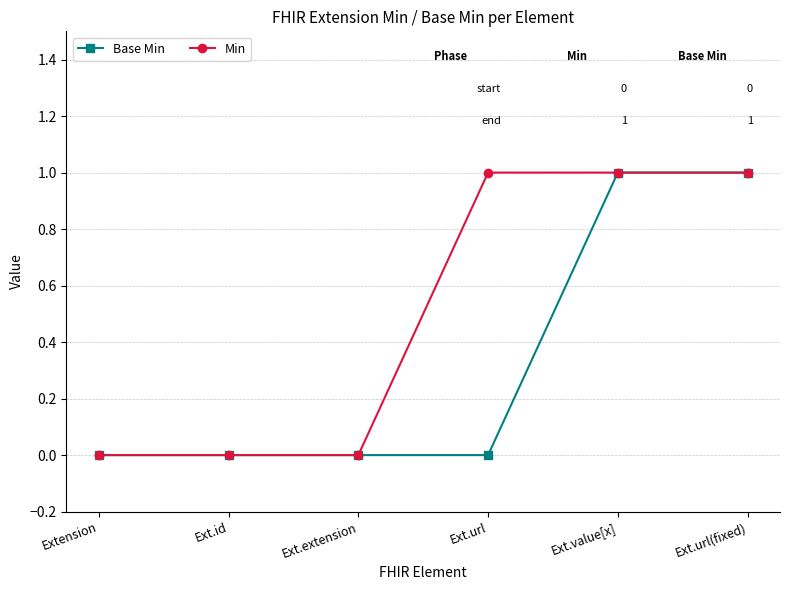

What is the highest value of the Base Min series?

1